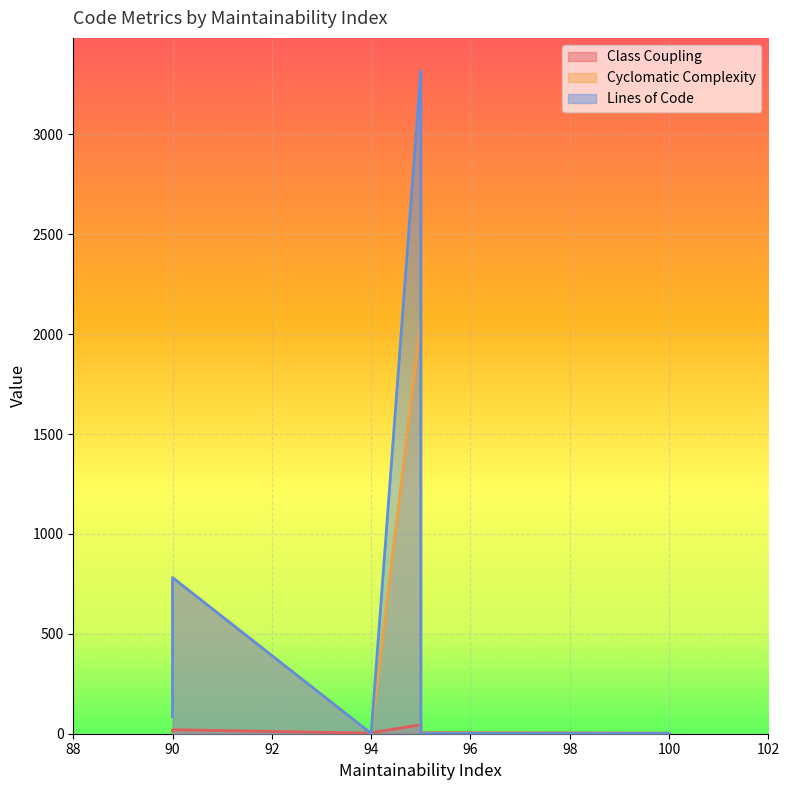

Does the chart display data point markers on the line(s)?

No